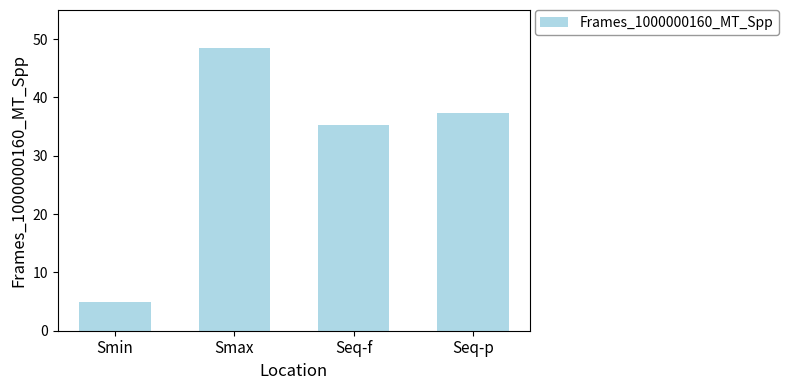

Which label corresponds to the smallest value in the chart?

Smin